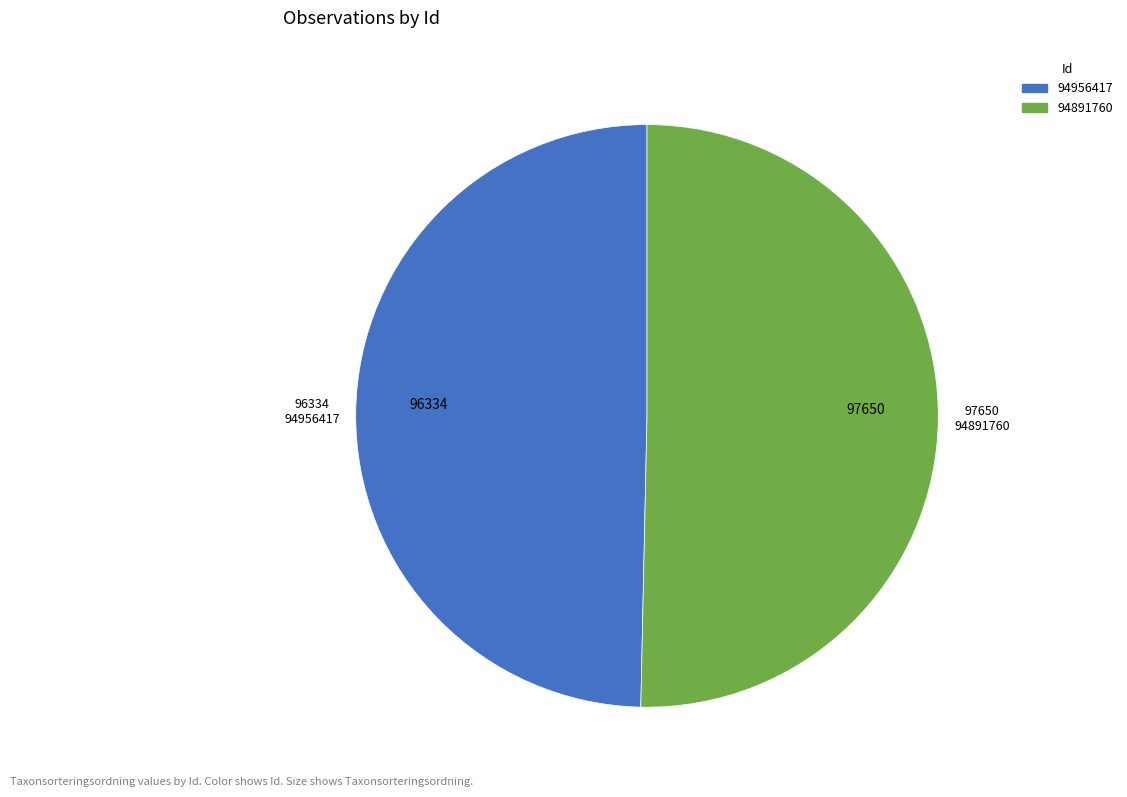

Do 94956417 and 94891760 together represent more than half of the pie?

Yes